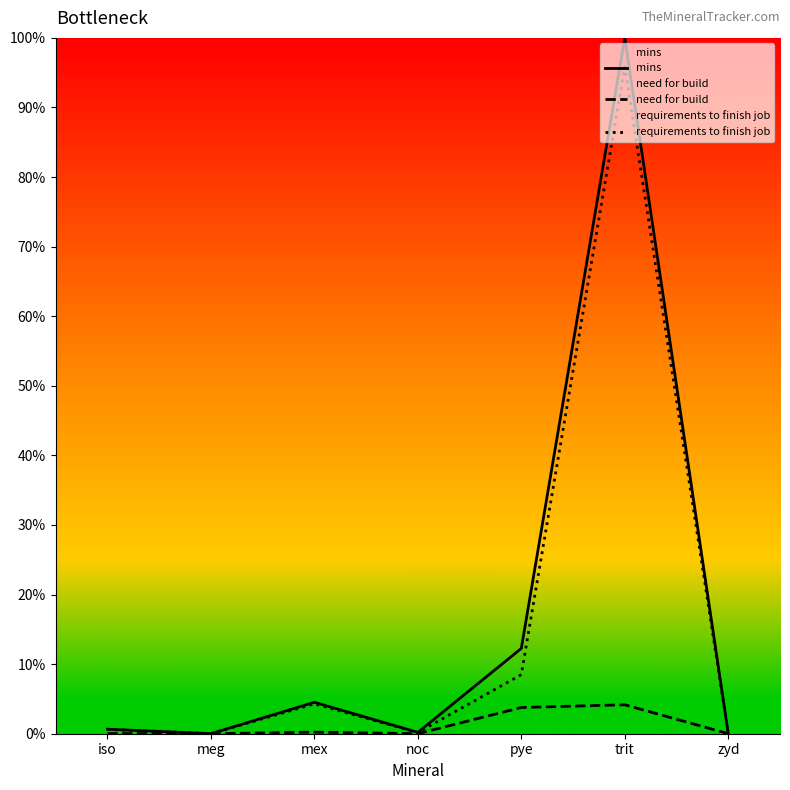

Where is the first local minimum for need for build?

meg